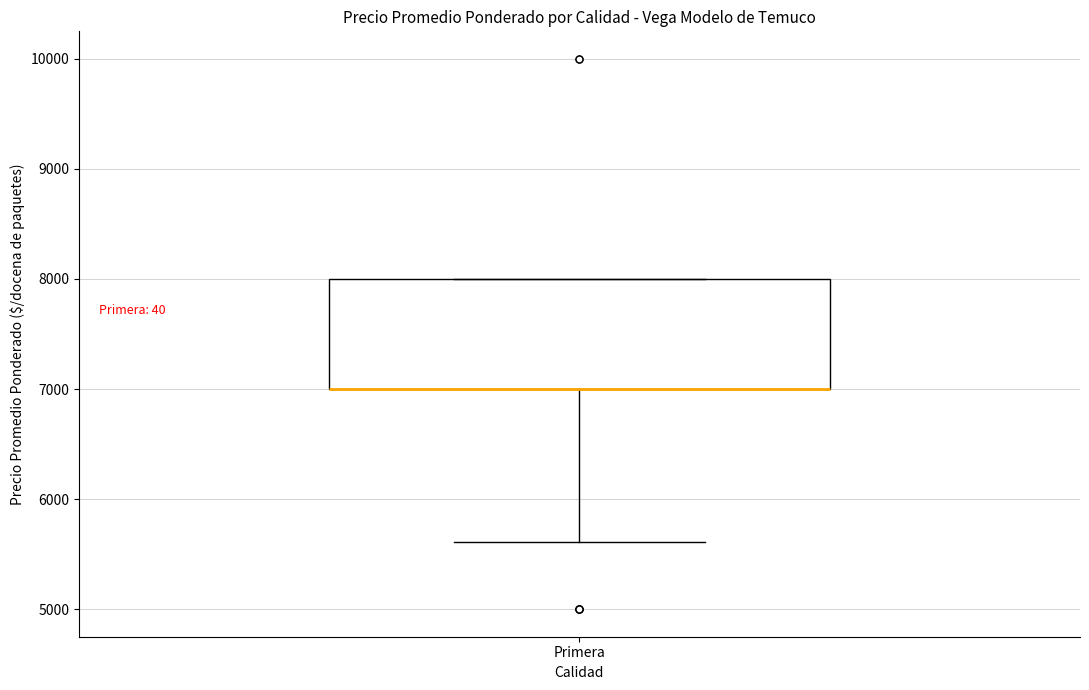

Read this box plot against the y-axis: the position of the median line, the range covered by the box, and the ends of both whiskers. The values are not printed on the chart, so give them approximately, as read against the axis.

median 7000 (drawn on the box's lower edge), box 7000 to 8000, whiskers 5600 to 8000